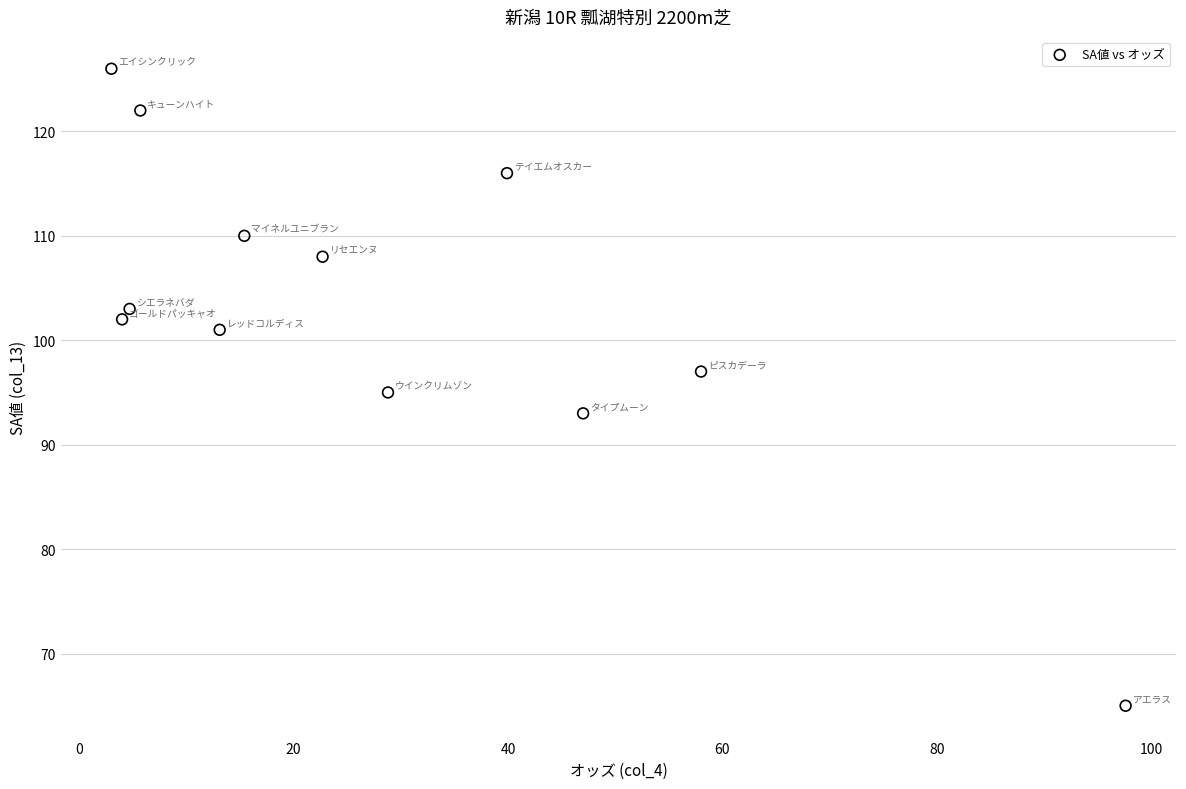

What is the average Y value?

103